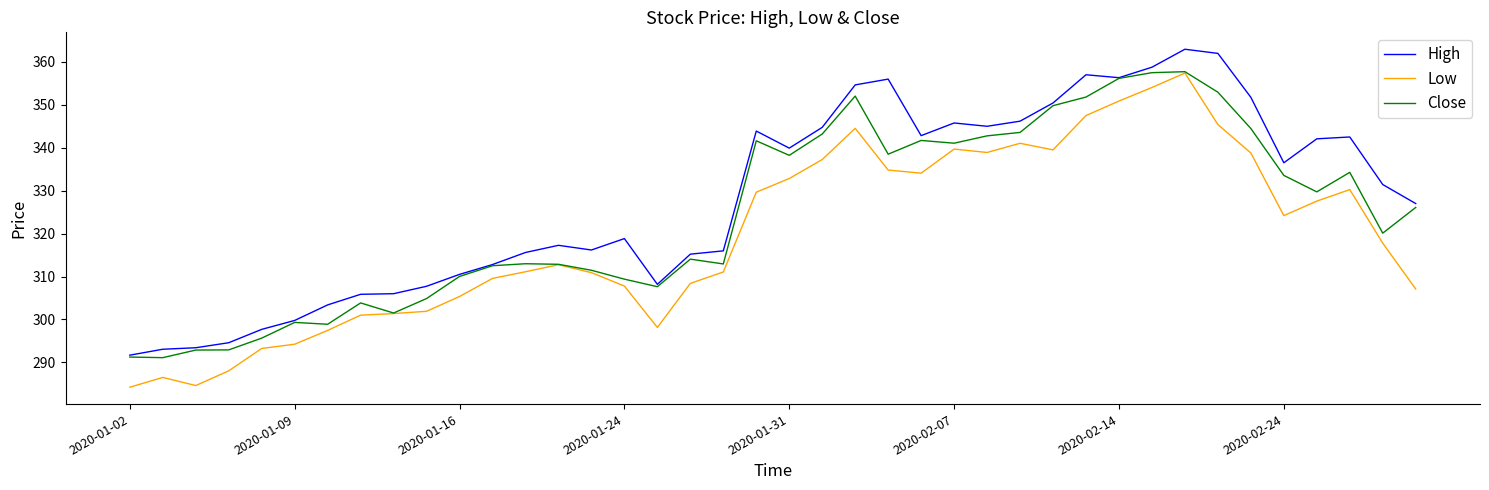

What is the minimum value shown in the chart?

284.2